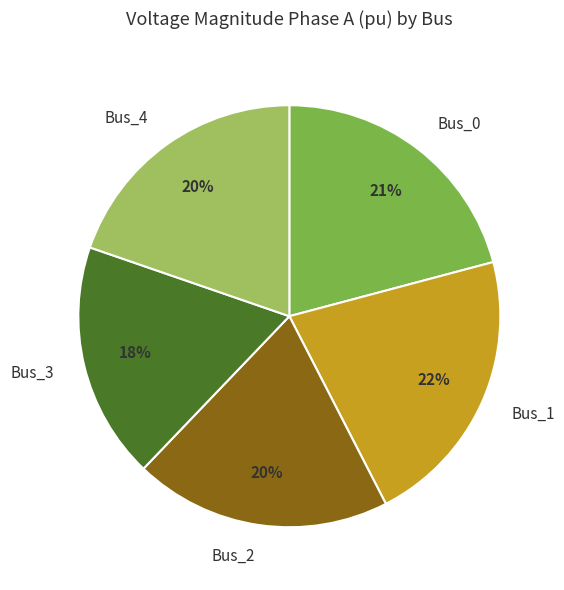

Which has a higher value, Bus_4 or Bus_1?

Bus_1